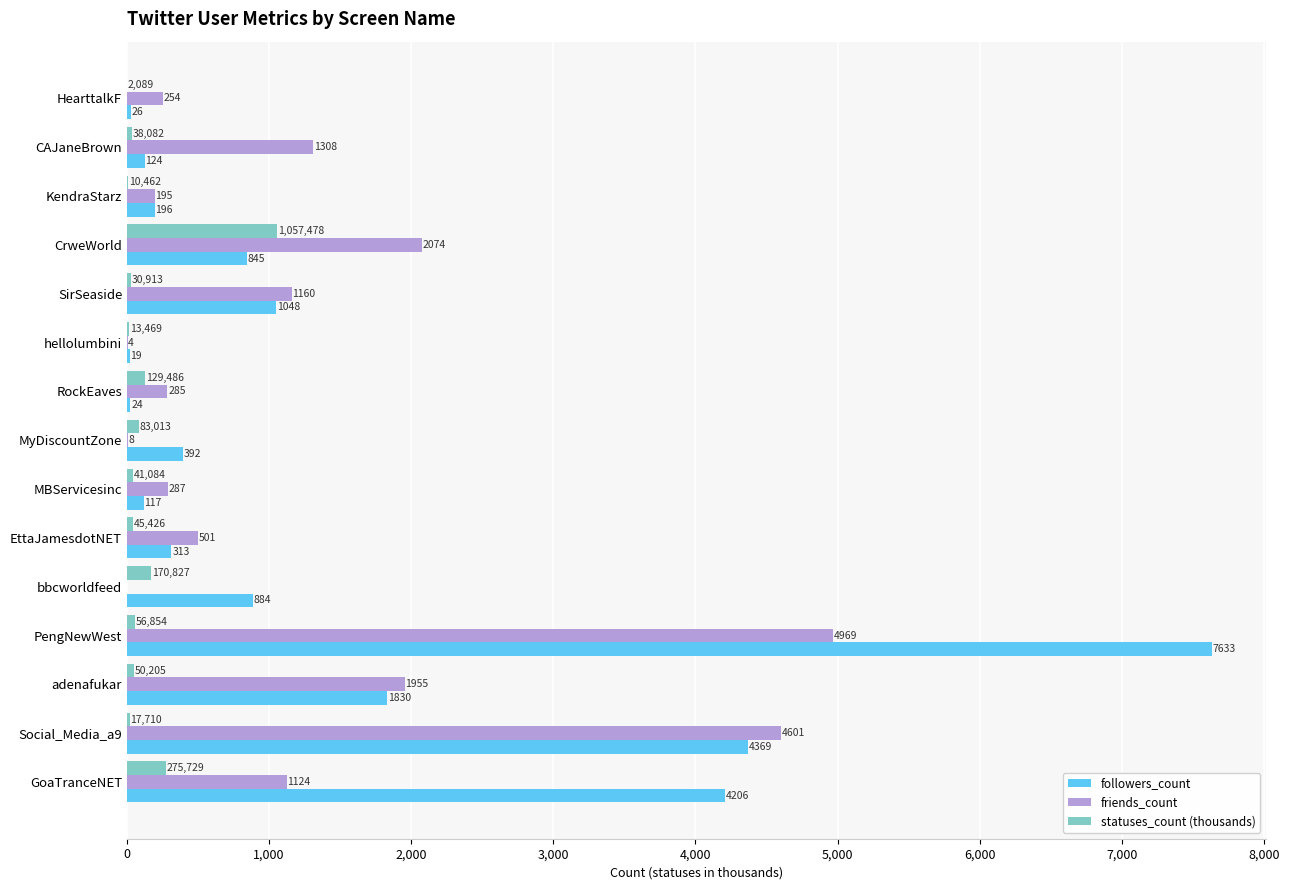

At which category is the sum across all series the highest?

PengNewWest